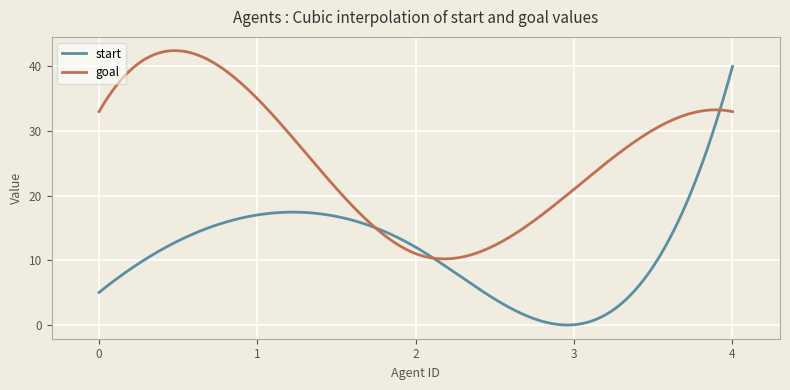

What is the minimum value for goal?

10.2